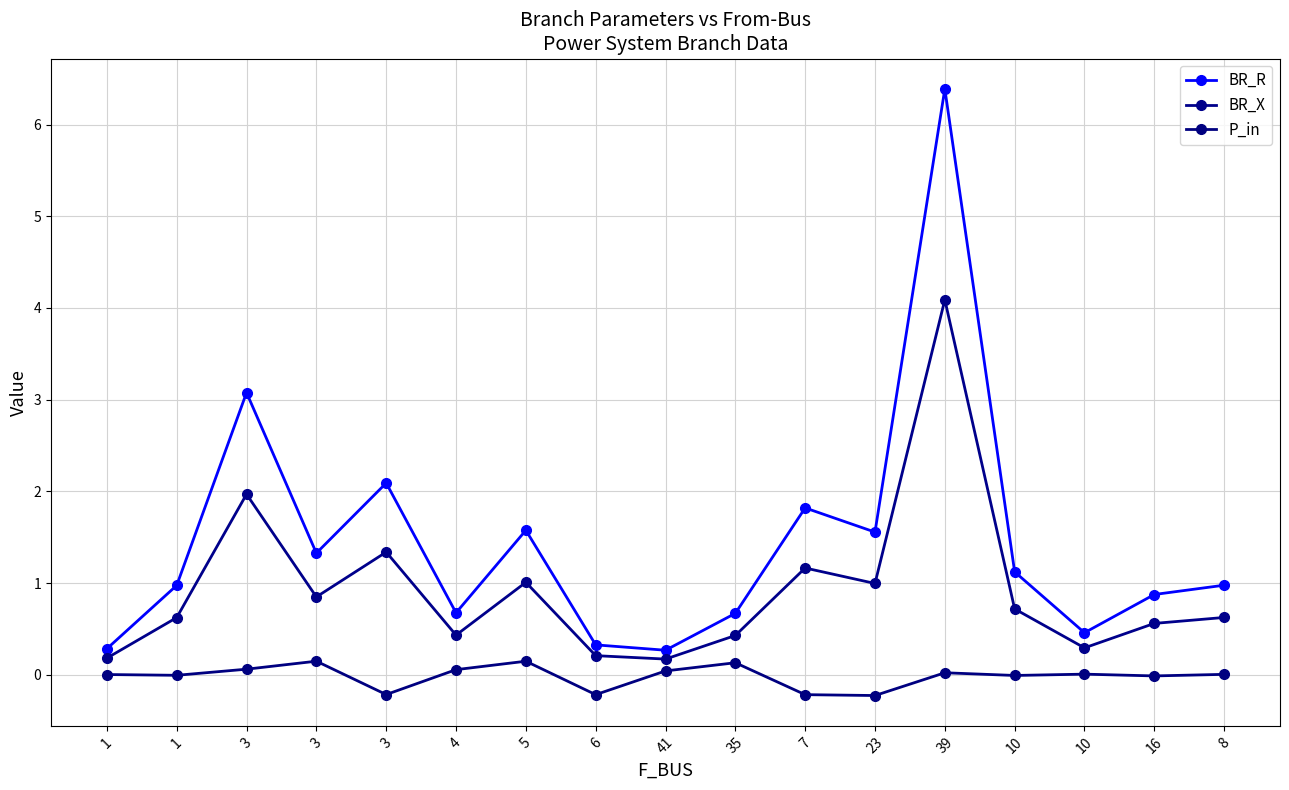

Rank the series by their average value, from lowest to highest.

P_in, BR_X, BR_R